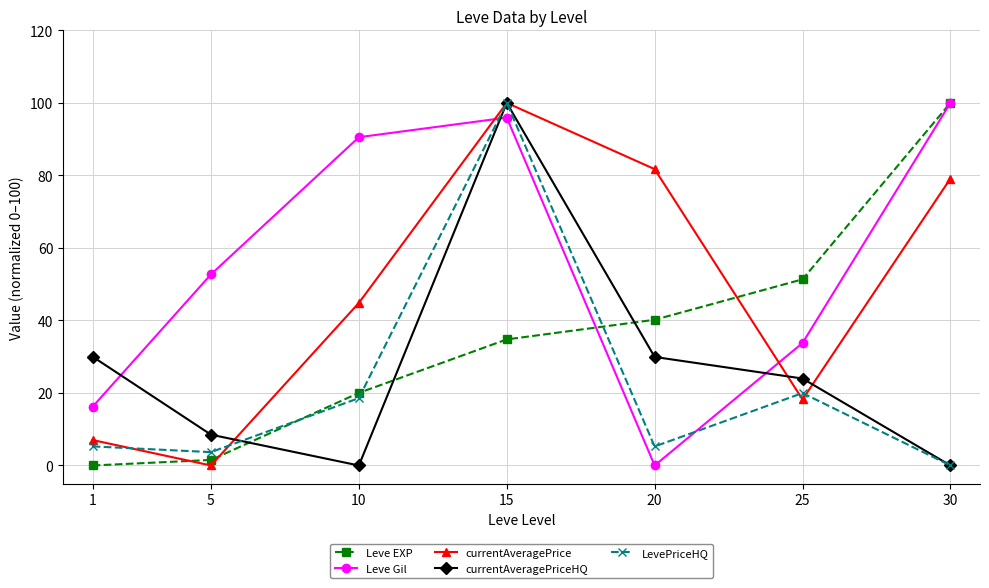

How many intersections are there between Leve EXP and currentAveragePrice?

3